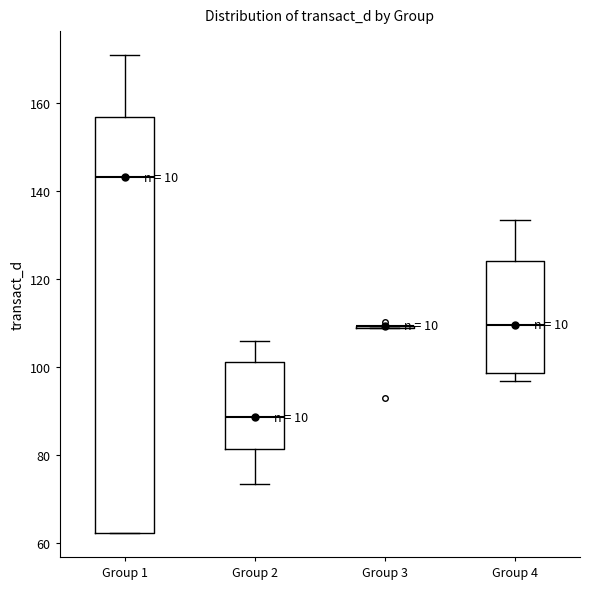

Reading left to right, read every box against the y-axis: the position of its median line, the range the box covers, and the ends of its whiskers. The values are not printed on the chart, so give them approximately, as read against the axis.

Group 1: median 144, box 62 to 156, whiskers 62 to 170
Group 2: median 88, box 82 to 102, whiskers 74 to 106
Group 3: box collapsed to a line at 110, whiskers 108 to 110
Group 4: median 110, box 98 to 124, whiskers 96 to 134